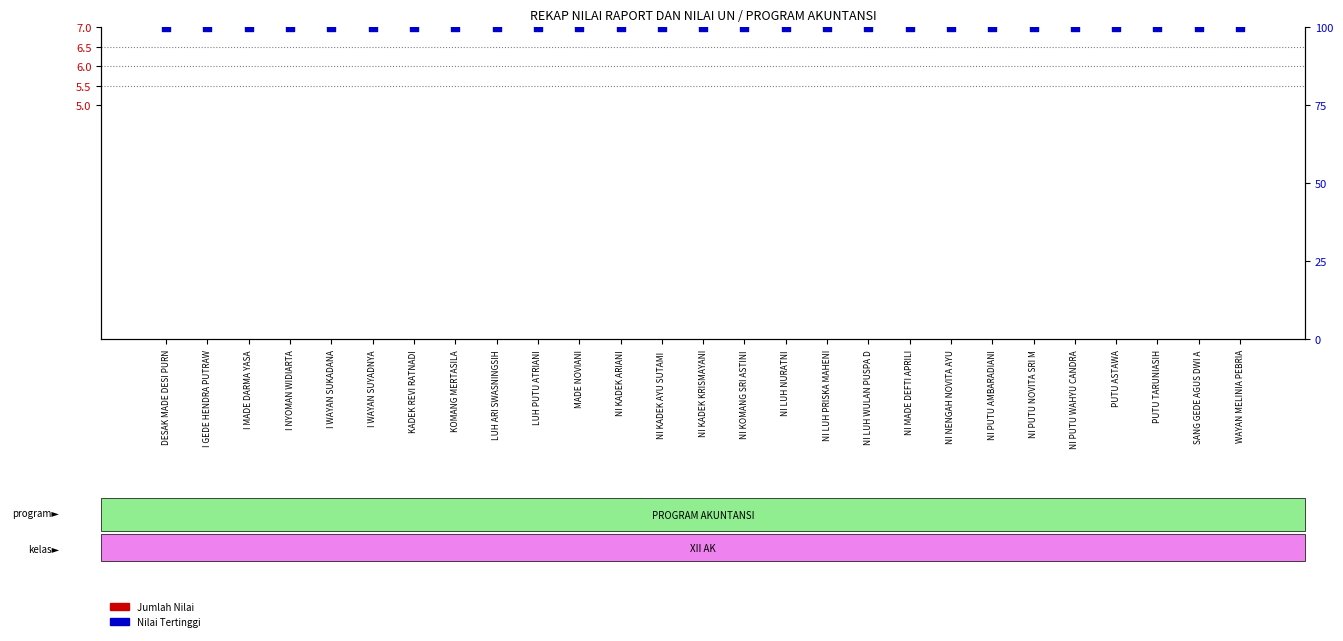

Which series contains the lowest Y value?

Jumlah Nilai